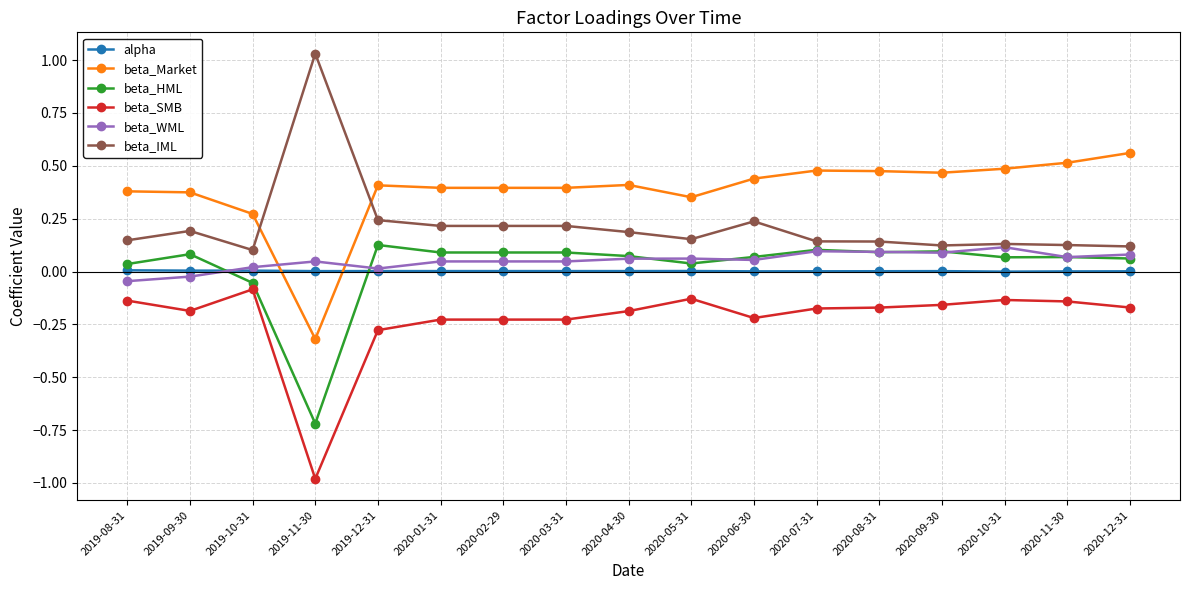

Which series has the largest total across all categories?

beta_Market